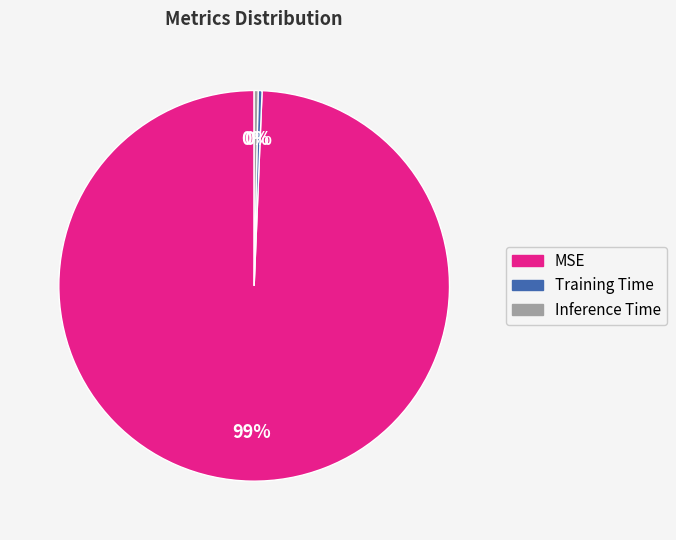

How many segments does this pie chart have?

3